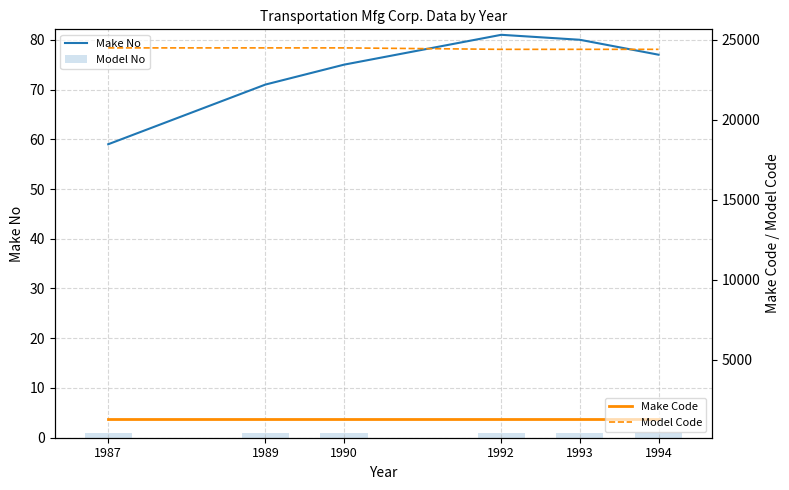

Rank the series at 1987 from highest to lowest value.

Model Code, Make Code, Make No, Model No